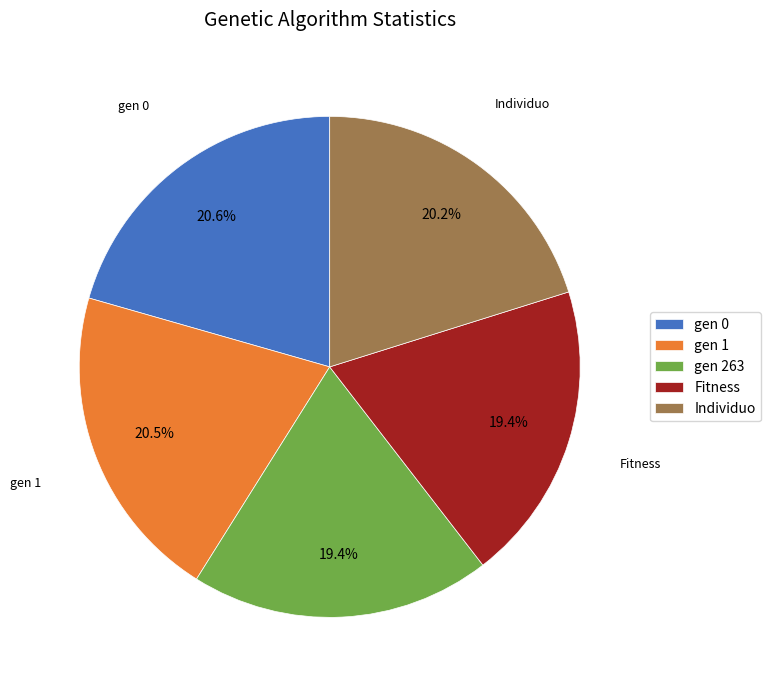

How many slices are in this pie chart?

5